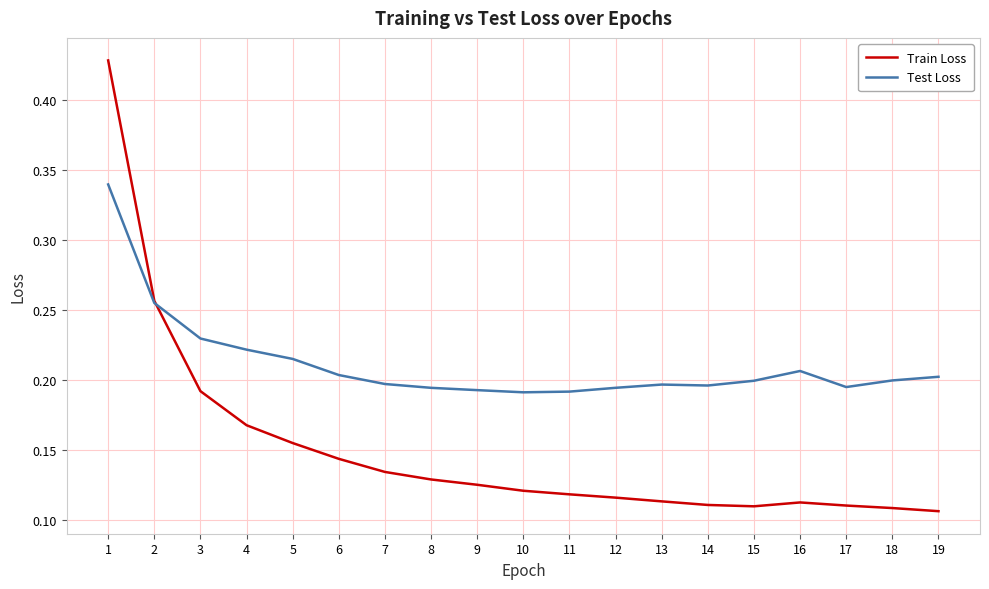

Rank the series at 16 from highest to lowest value.

Test Loss, Train Loss